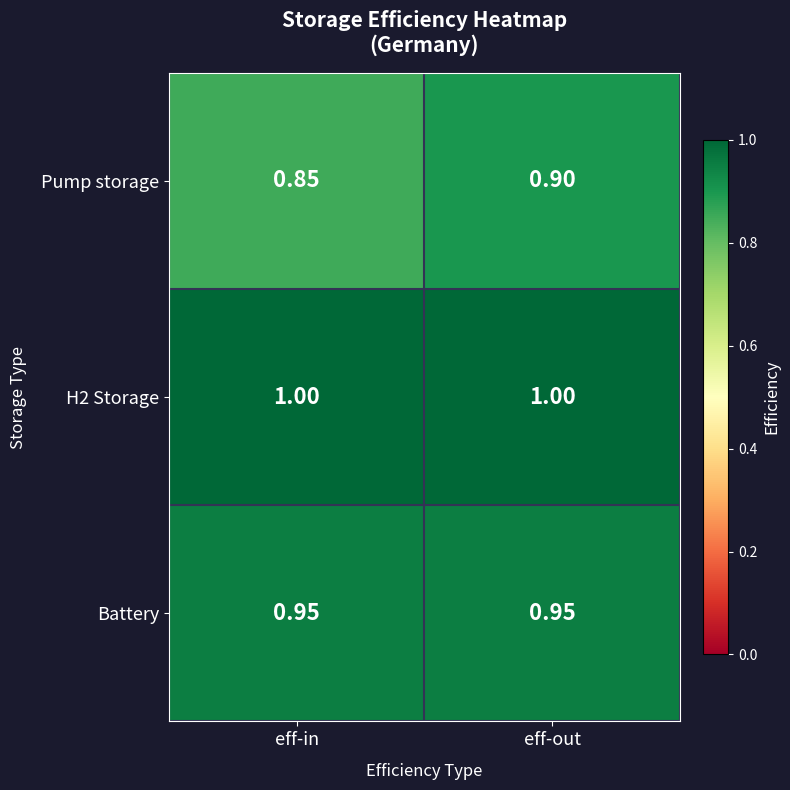

Between eff-in and eff-out, which series saw the biggest shift?

Pump storage